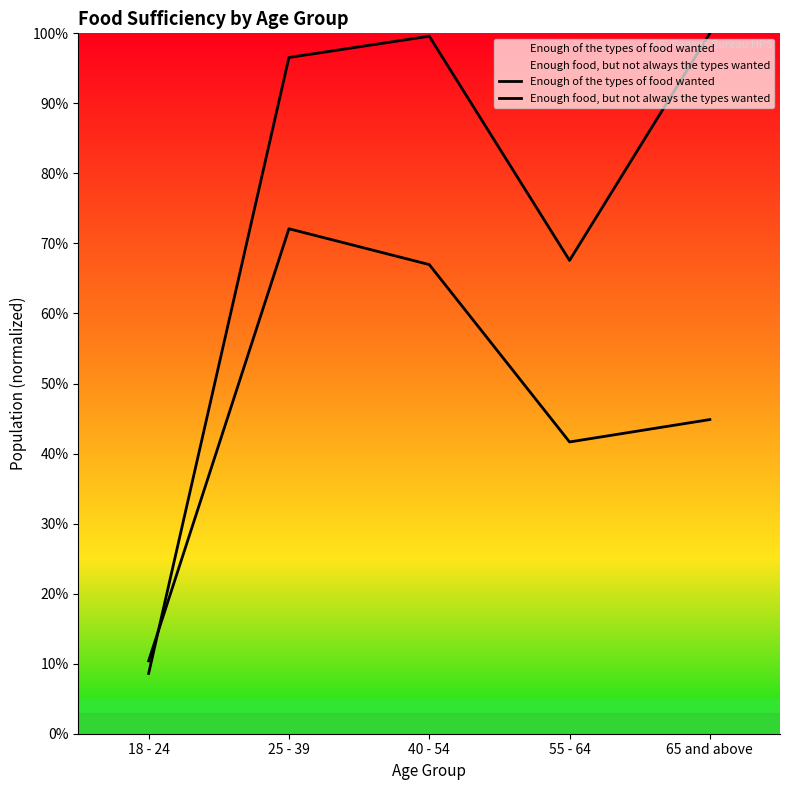

Which series has the largest total across all categories?

Enough of the types of food wanted